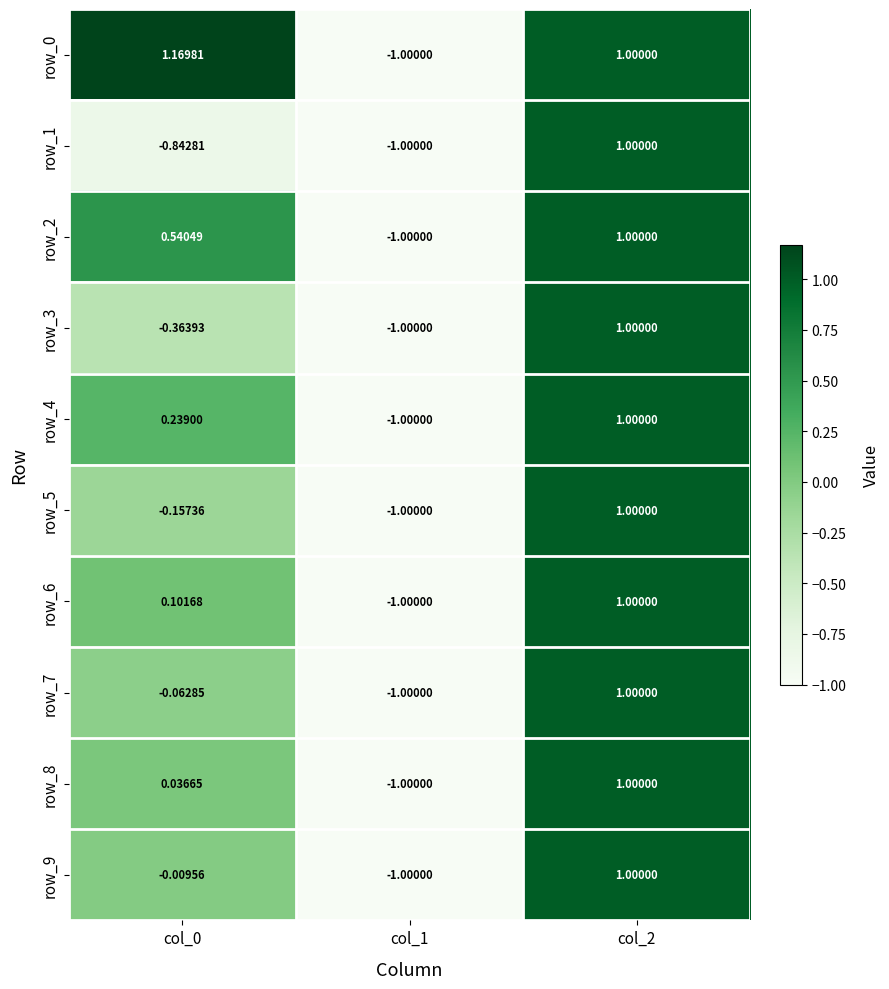

The value of row_0 at col_0 is 0.4. True or false?

False